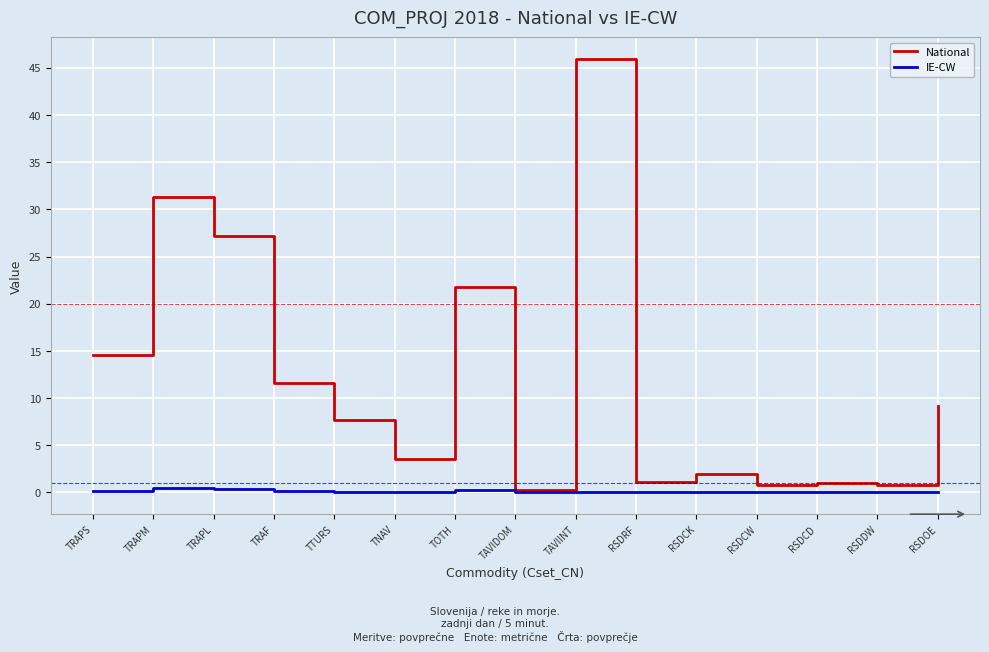

At TTURS, list the series in order from largest to smallest.

National, IE-CW